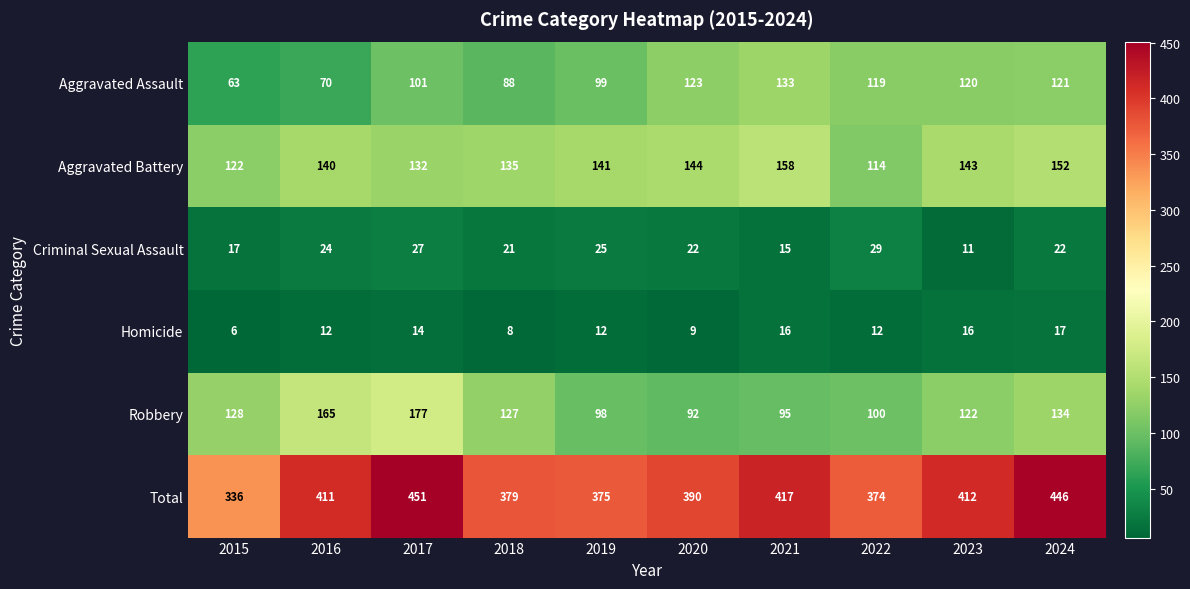

At which category does the chart reach its minimum across all series?

2015